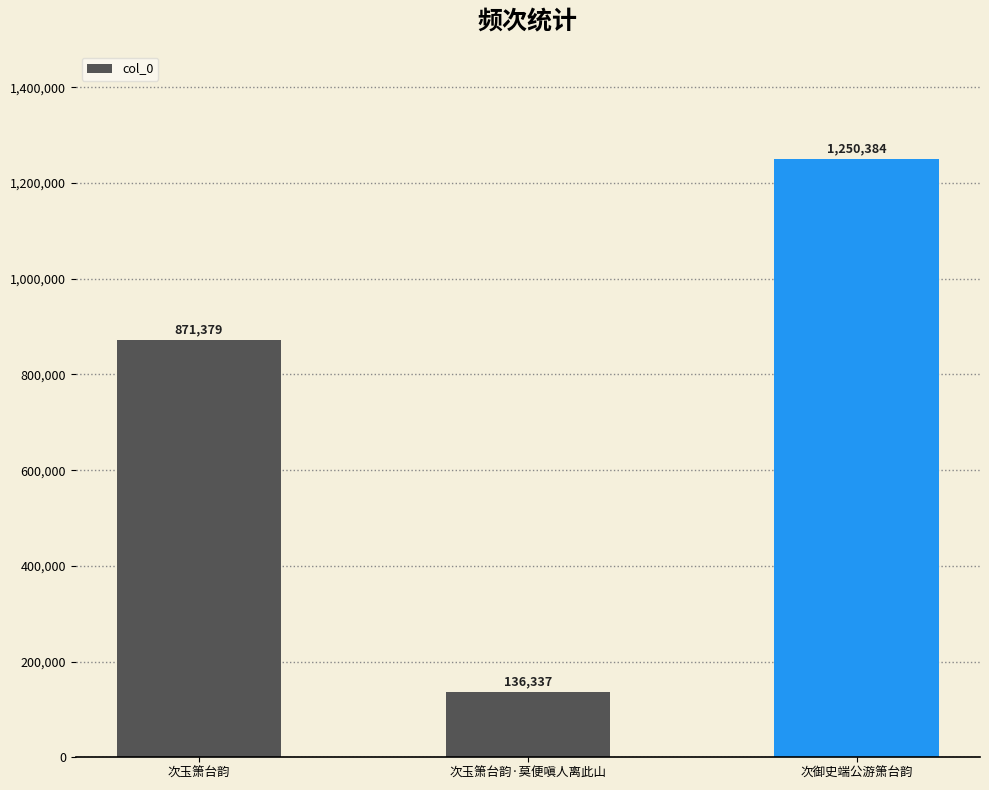

How many values are below 871379?

1